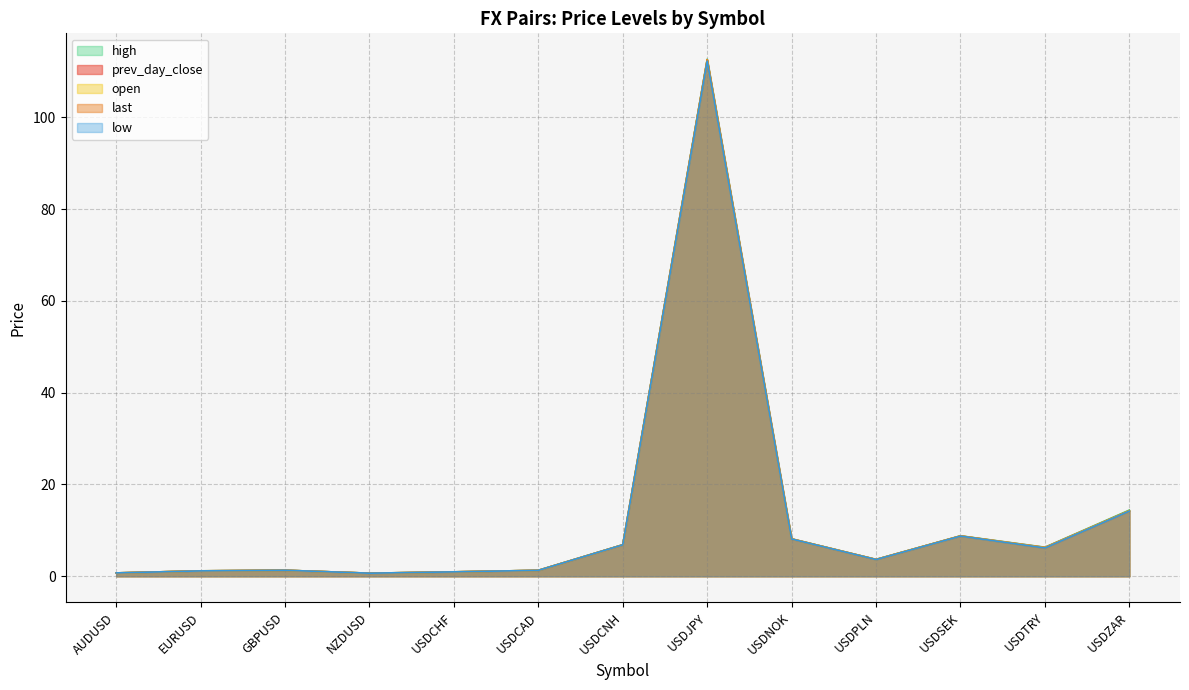

Between NZDUSD and GBPUSD, which is larger?

GBPUSD